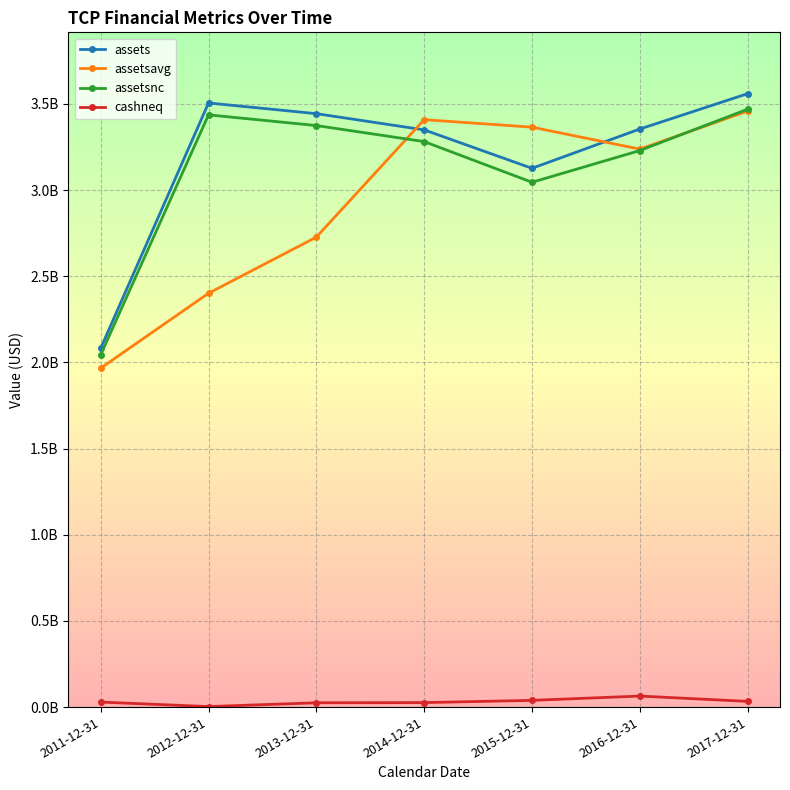

Does the chart have visible grid lines?

Yes